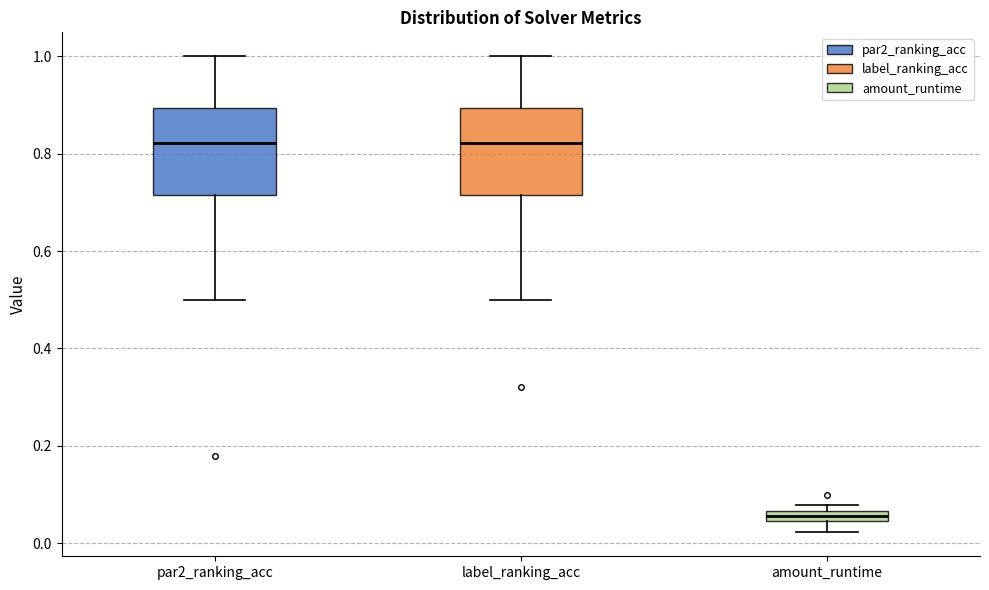

Where does the median line of the box for par2_ranking_acc sit on the y-axis? The values are not printed on the chart, so give them approximately, as read against the axis.

0.82